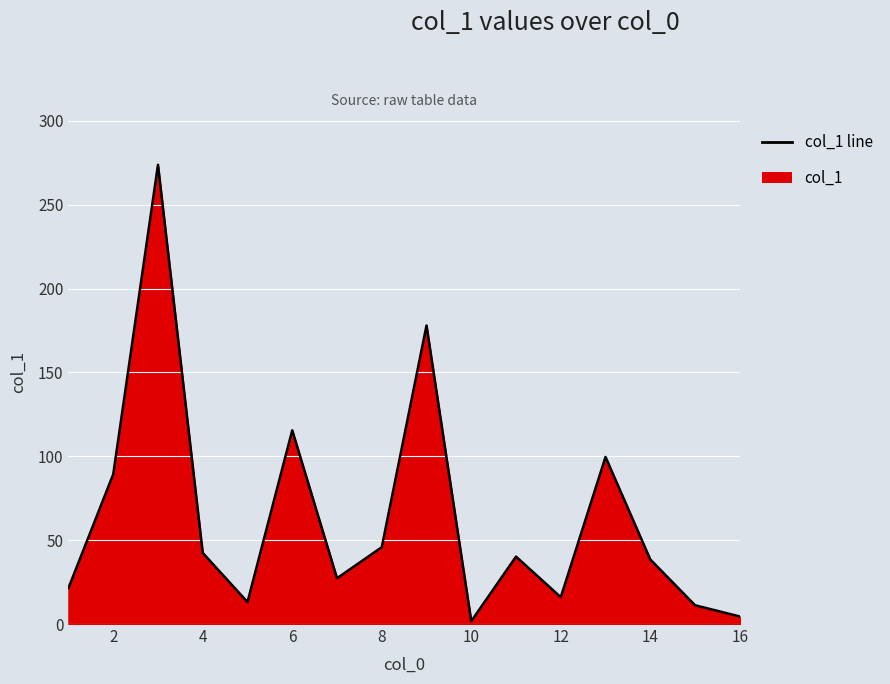

What is the change in value from 6 to 8?

-69.7